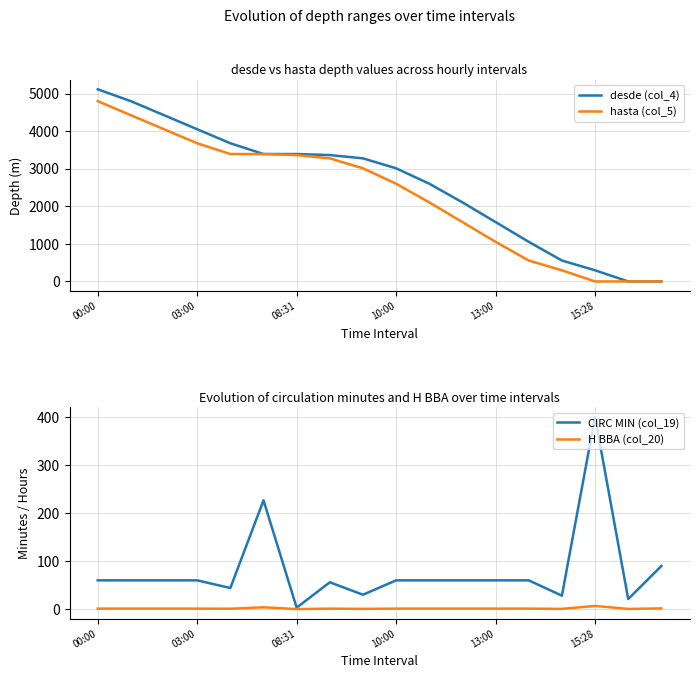

True or false: CIRC MIN (col_19) and H BBA (col_20) cross at least once.

False